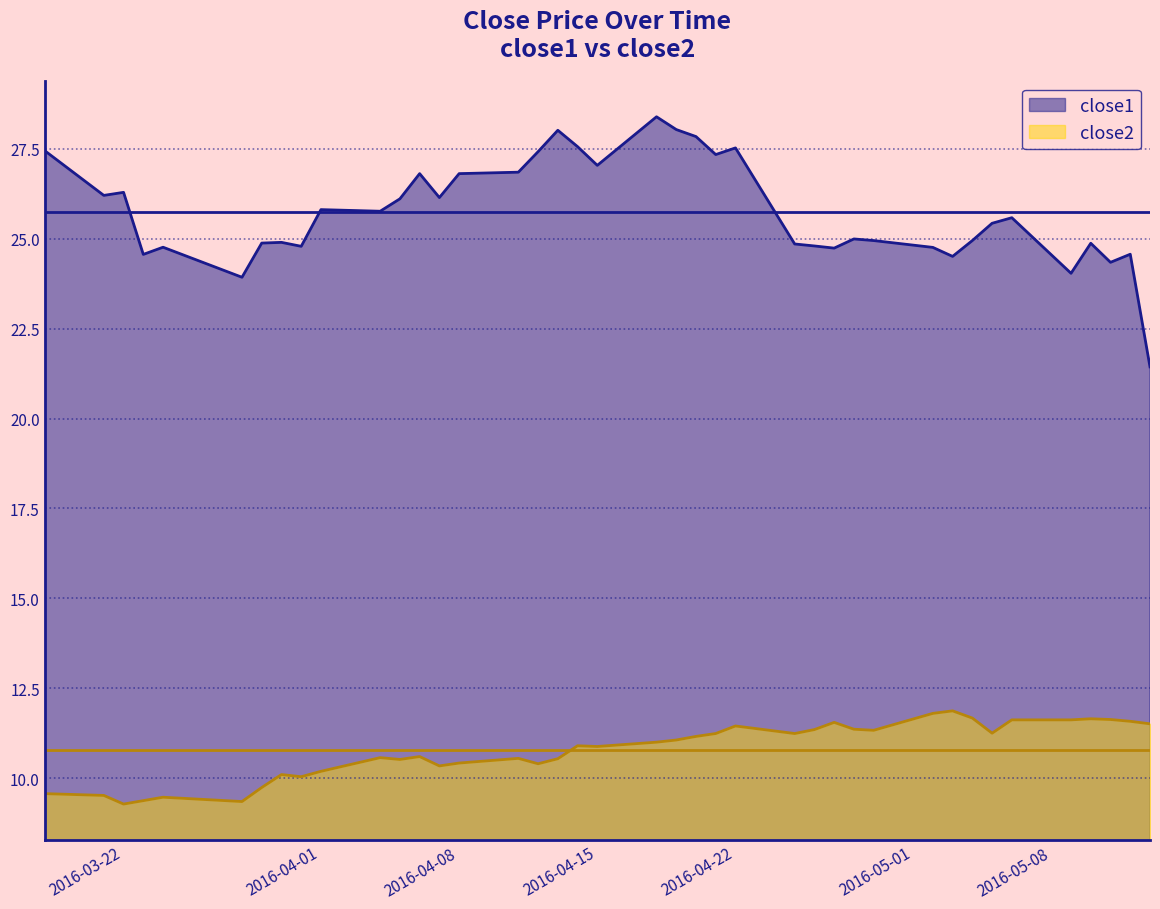

List the series in order of their peak value, highest first.

close1, close2